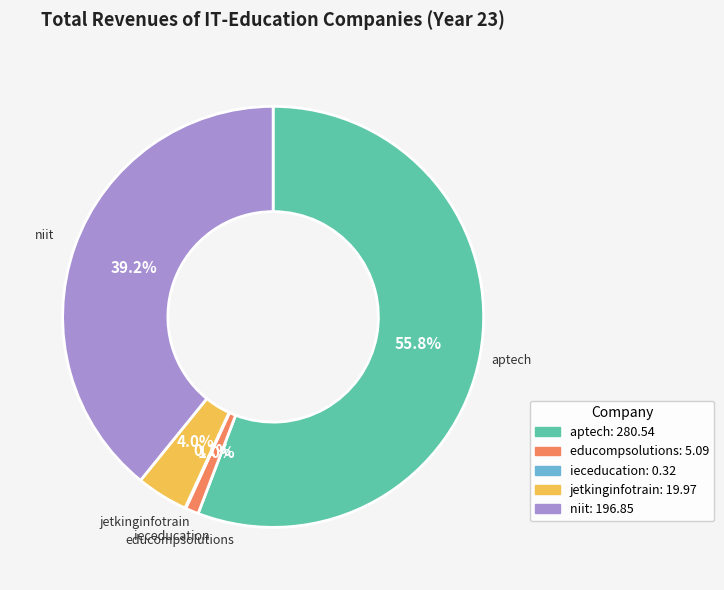

To the nearest percent, what is the combined percentage of educompsolutions and jetkinginfotrain?

5%